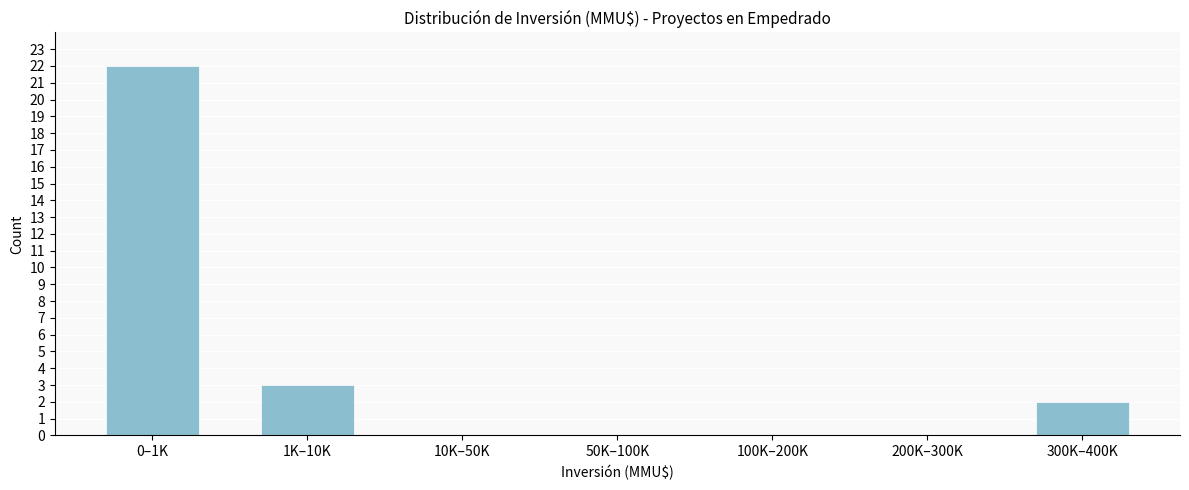

Reading left to right, what are all the values shown in this chart?

0–1K=22	1K–10K=3	10K–50K=0	50K–100K=0	100K–200K=0	200K–300K=0	300K–400K=2